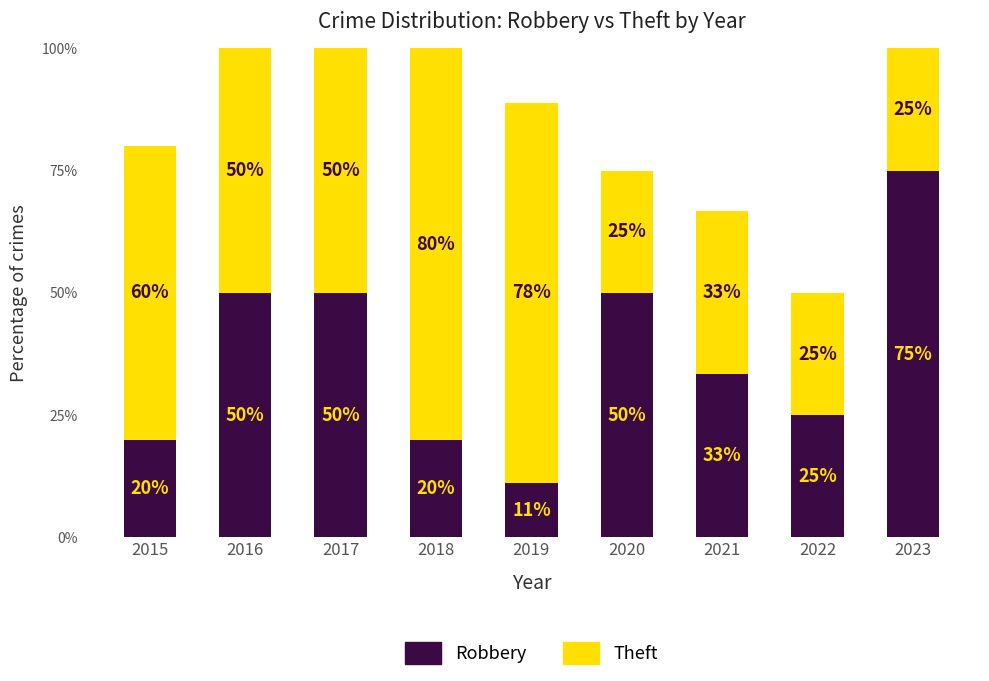

How many bars are there in total?

9